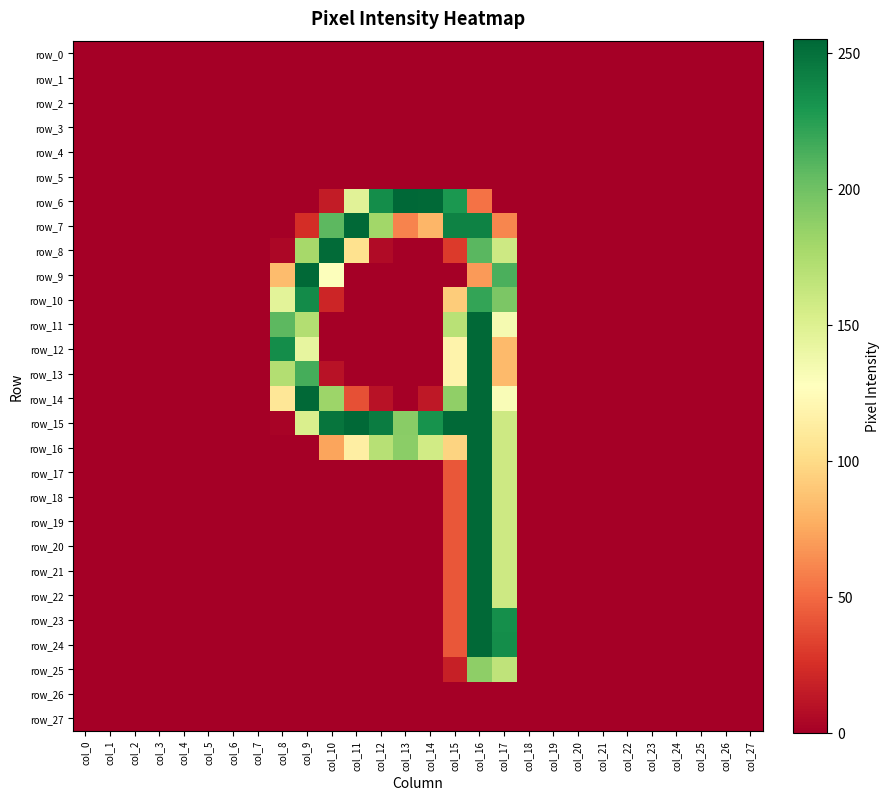

Rank the series by their maximum value, from lowest to highest.

row_0, row_1, row_2, row_3, row_4, row_5, row_26, row_27, row_25, row_10, row_8, row_7, row_9, row_11, row_12, row_13, row_14, row_15, row_16, row_17, row_18, row_19, row_20, row_21, row_22, row_23, row_24, row_6